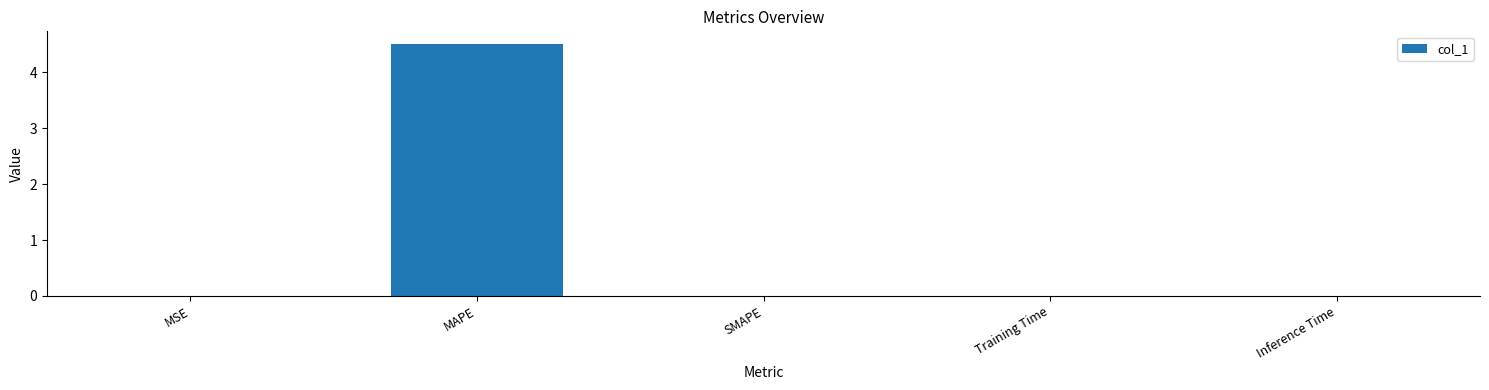

The value at MSE is 0.0. True or false?

True